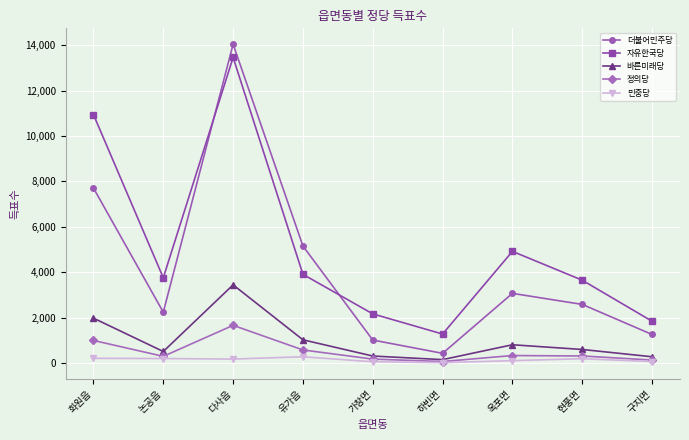

True or false: 정의당 and 더불어민주당 intersect in this chart.

False